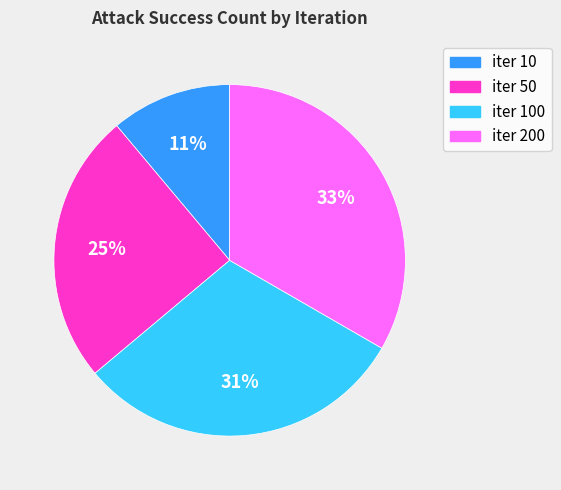

To the nearest percent, what is the average slice percentage?

25%